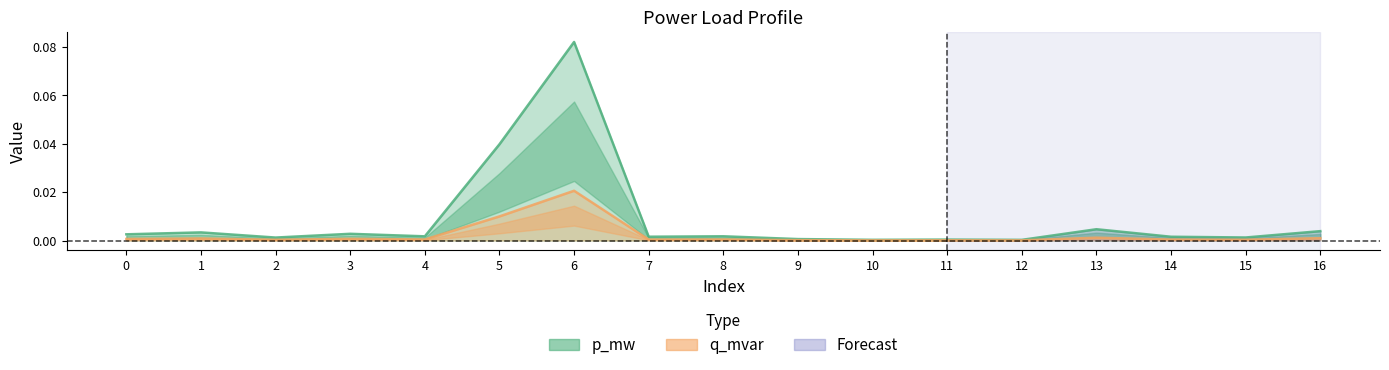

How many series are shown in this chart?

2